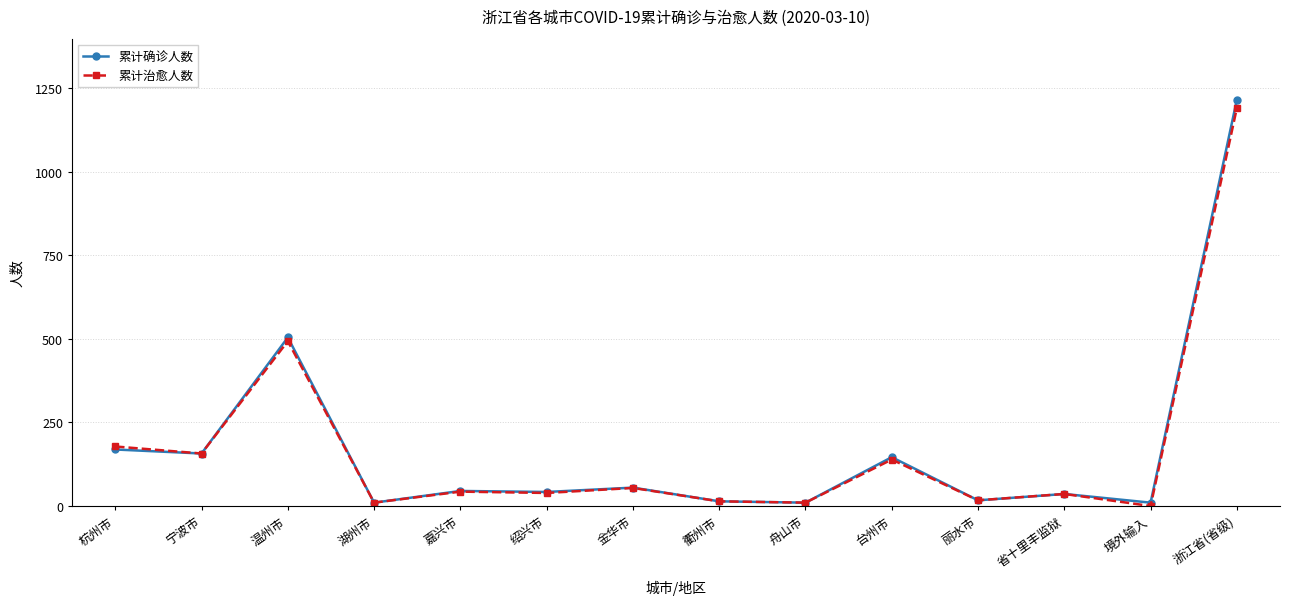

At which category is the sum across all series the highest?

浙江省(省级)